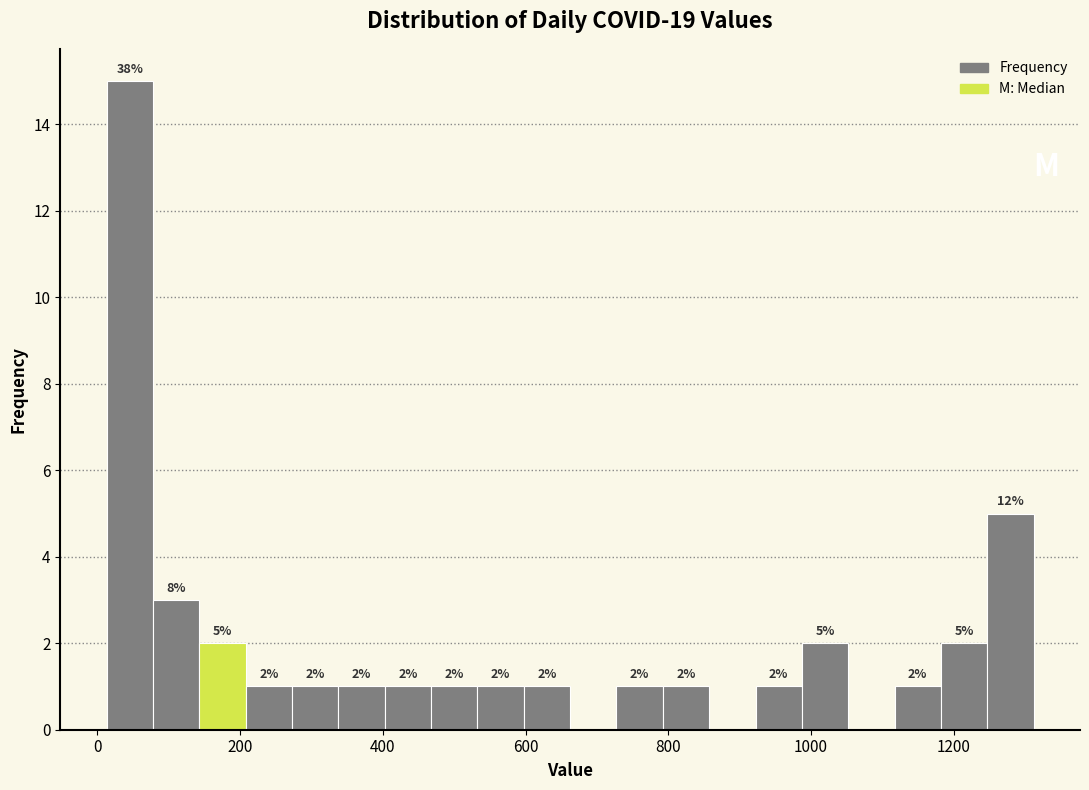

Around what value on the x-axis is the tallest bar? Give the approximate position of its centre, as read against the axis.

40